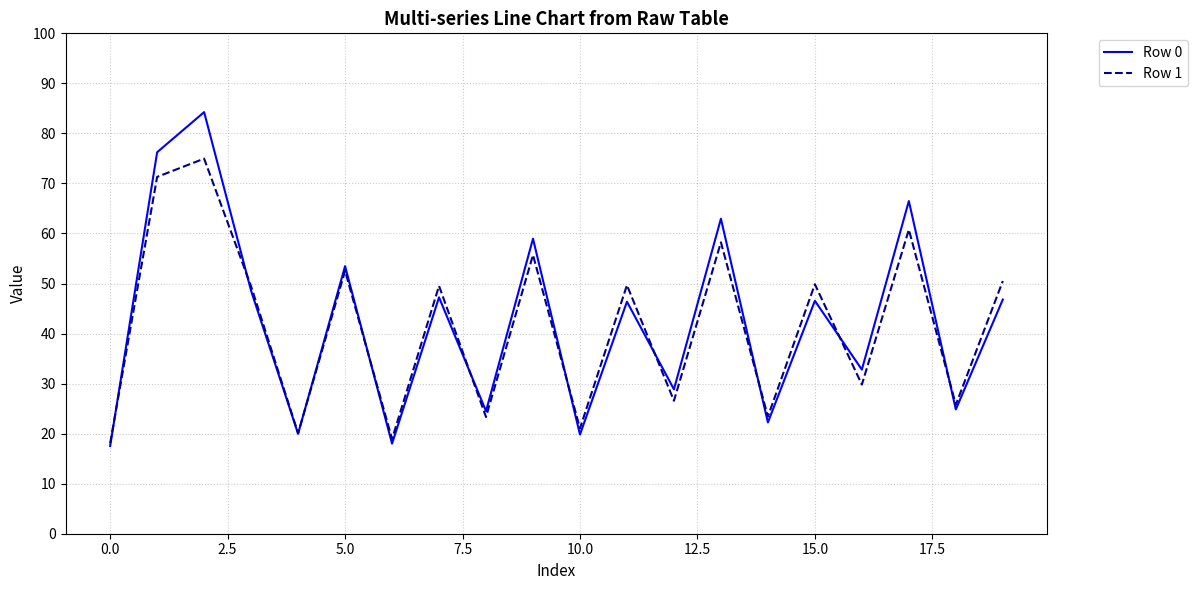

Which series has the widest spread of values?

Row 0